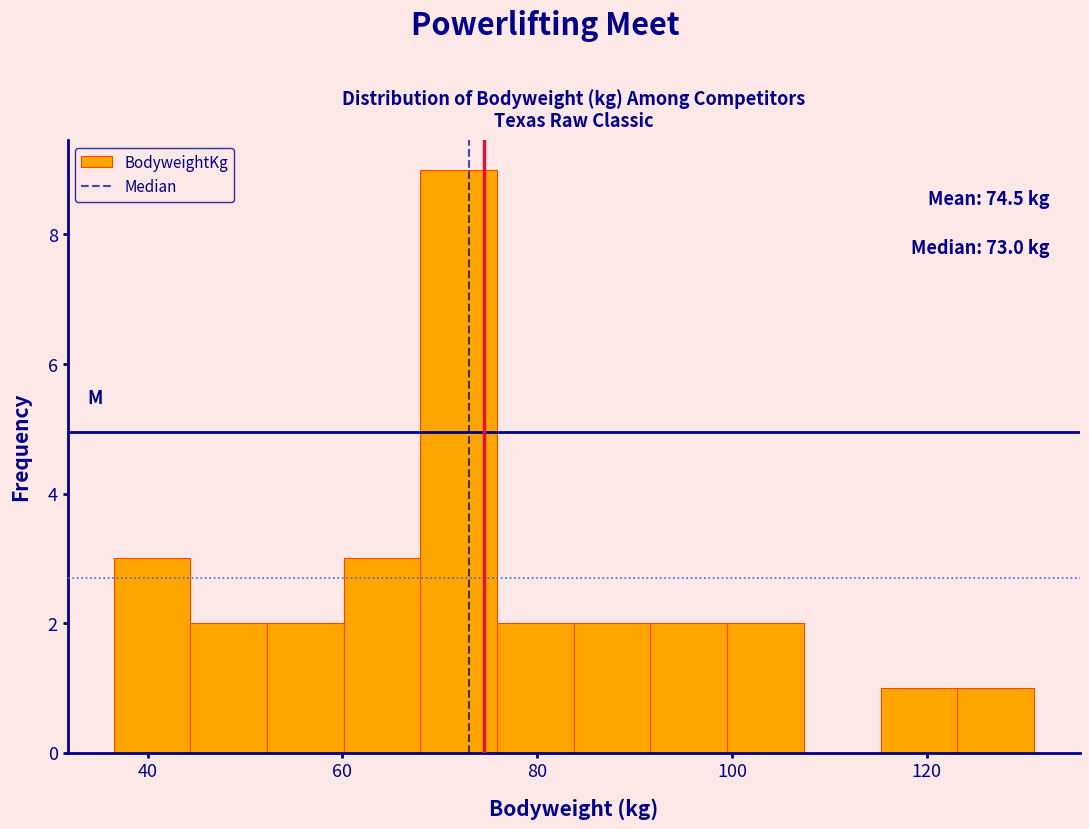

Read against the x-axis, roughly where is the centre of the tallest bar?

72